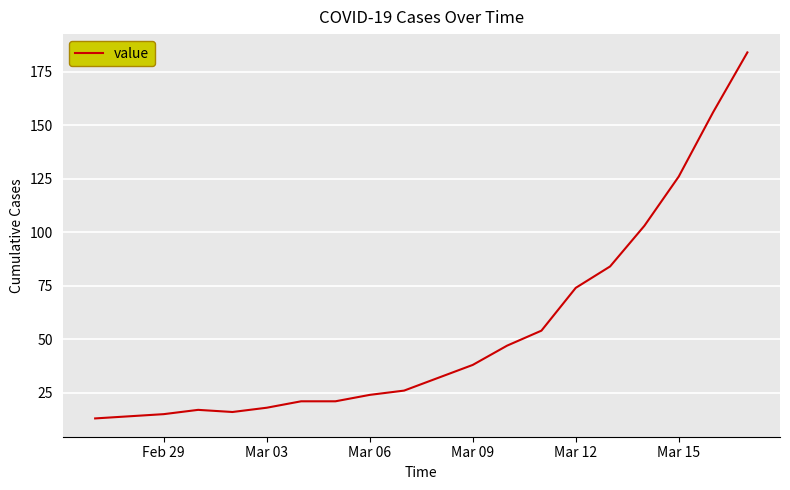

What is the maximum value shown in the chart?

184